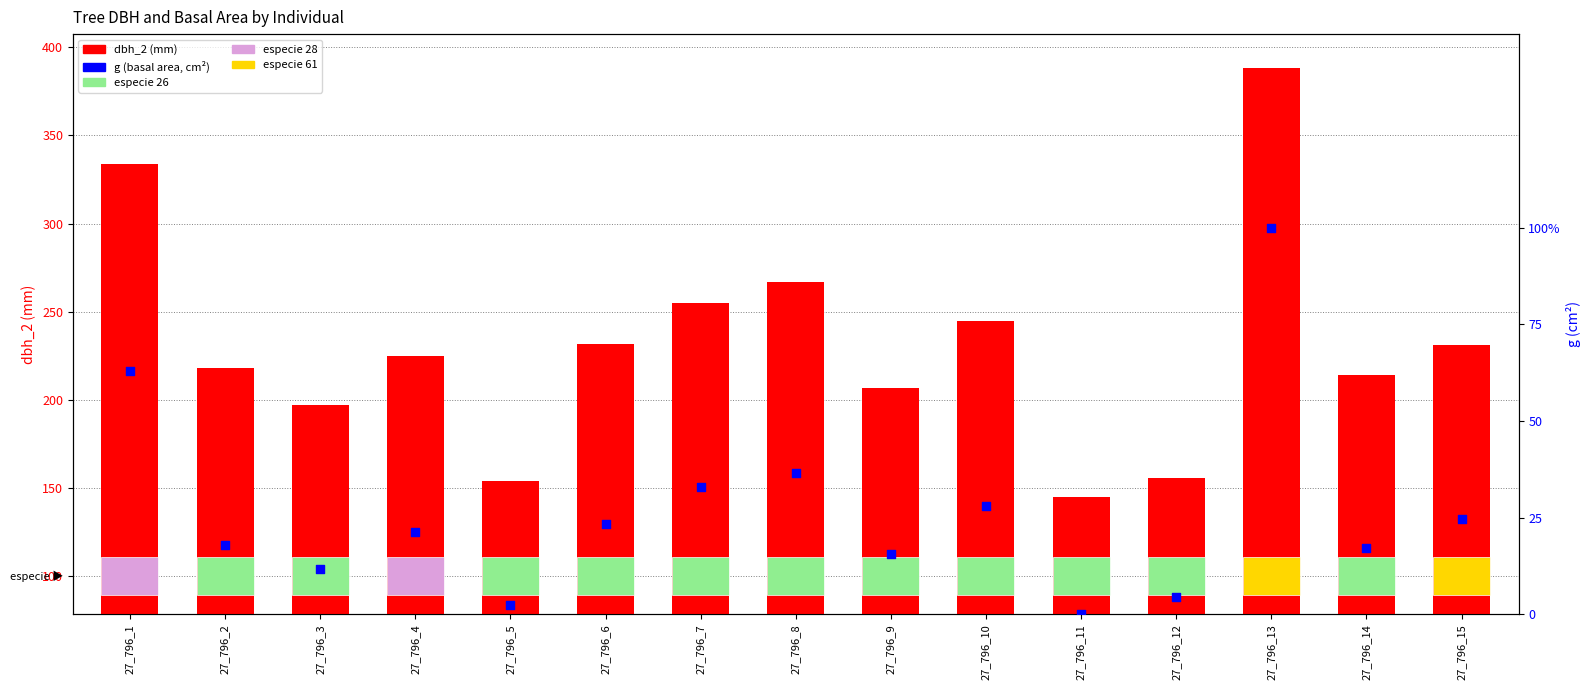

At which category is the sum across all series the highest?

27_796_13